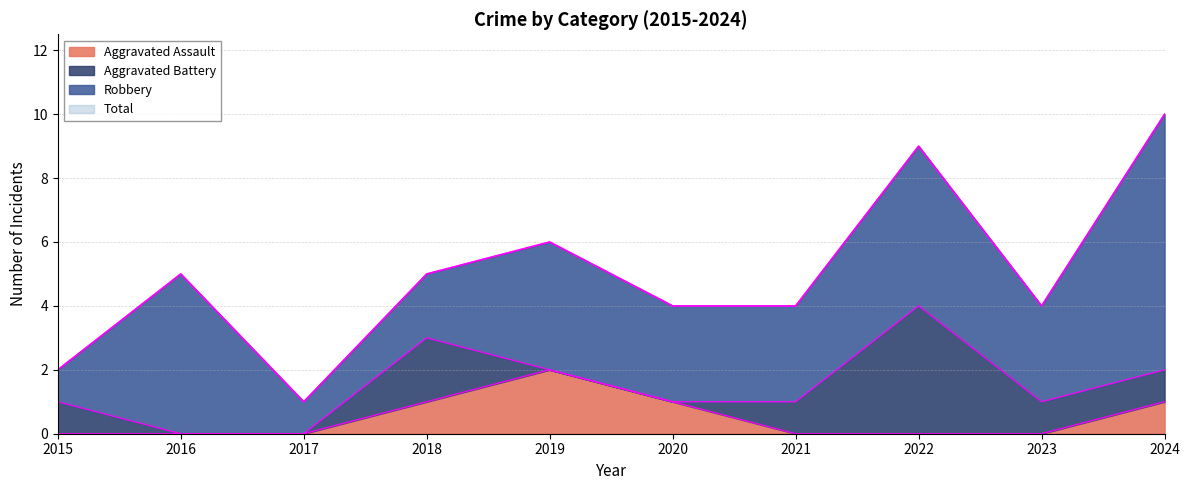

The Aggravated Assault series shows 1 at 2022. True or false?

False